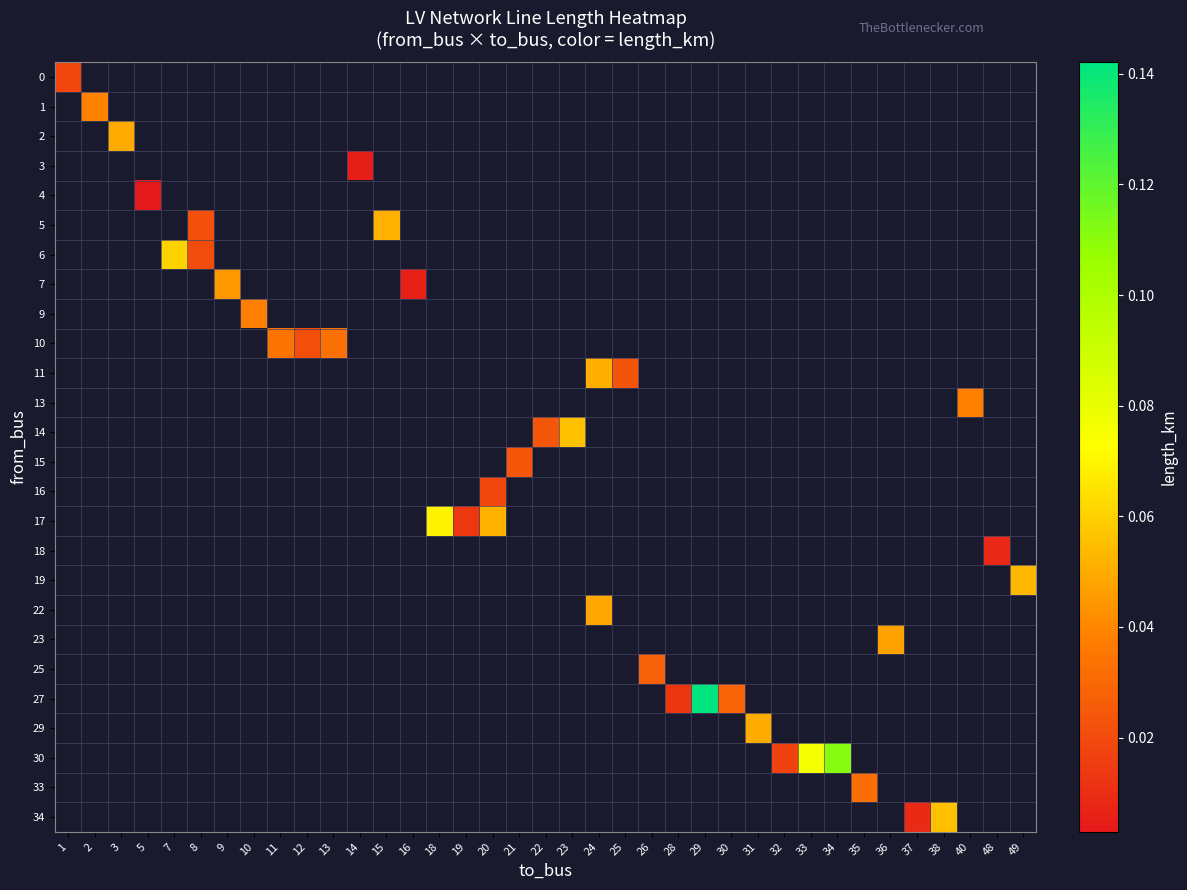

Is the value of row_25 at 32 greater than the value of row_7 at 14?

No